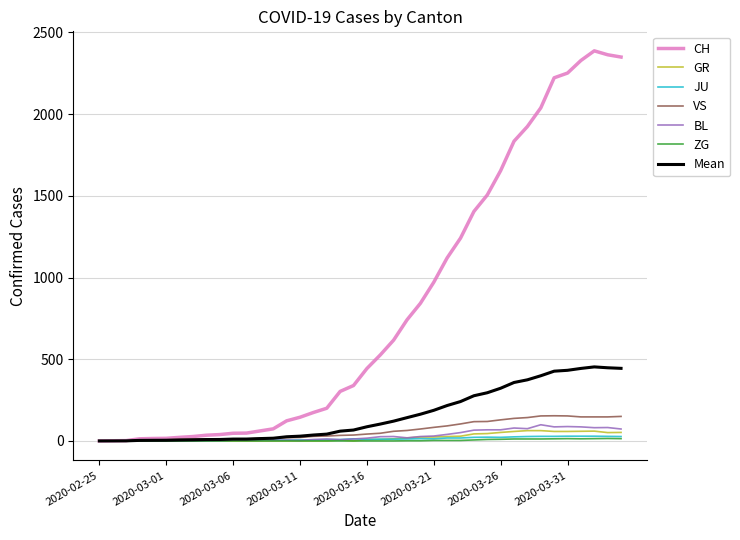

Which series ends up on top after the final intersection of BL and JU?

BL